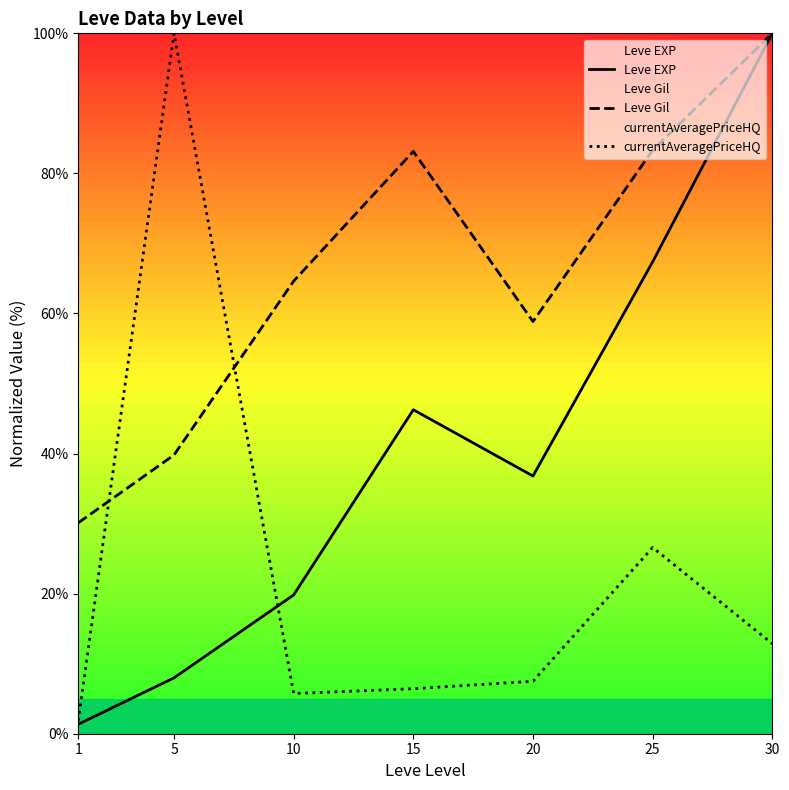

What are all the series names shown in the legend?

Leve EXP, Leve Gil, currentAveragePriceHQ